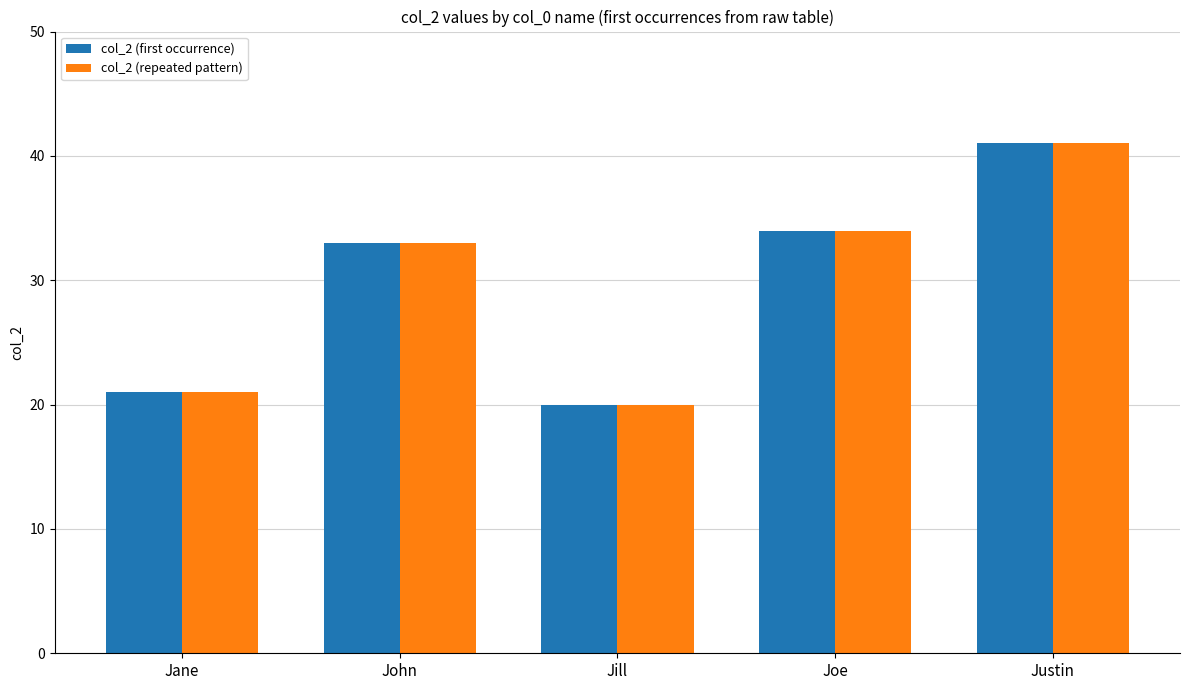

The value of col_2 (repeated pattern) at Justin is 59. True or false?

False